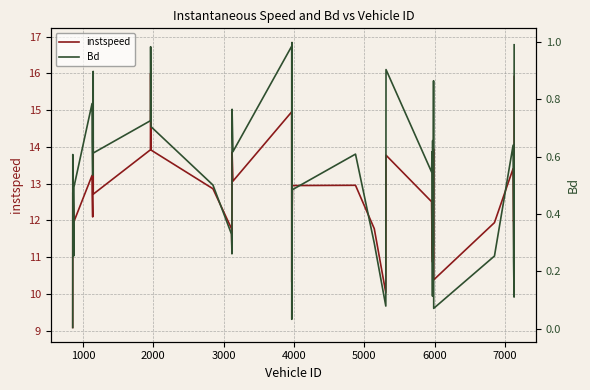

Rank the series by their average value, from highest to lowest.

instspeed, Bd